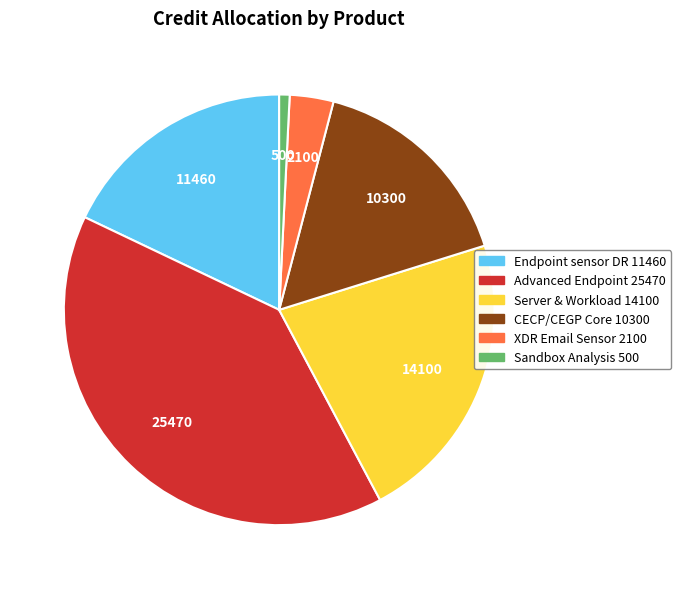

Is there a majority slice in this chart?

No